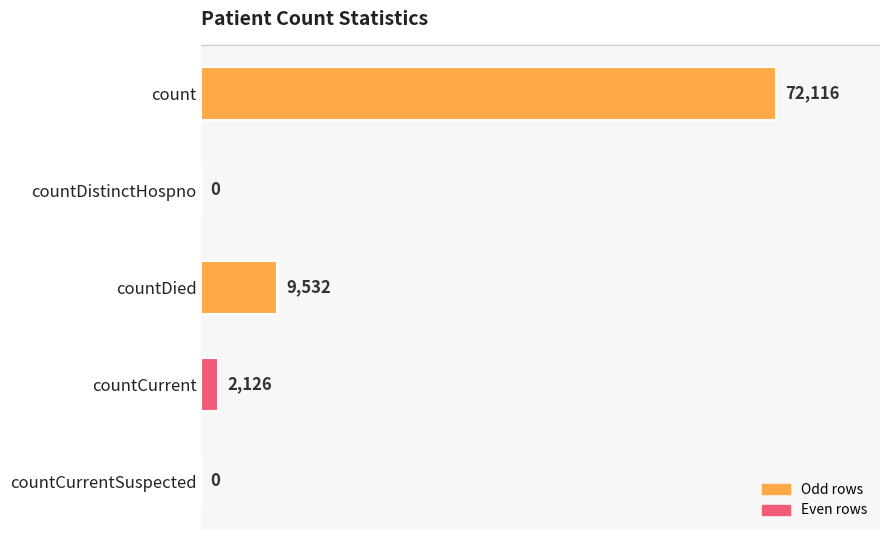

Which has a higher value, countDistinctHospno or countCurrent?

countCurrent